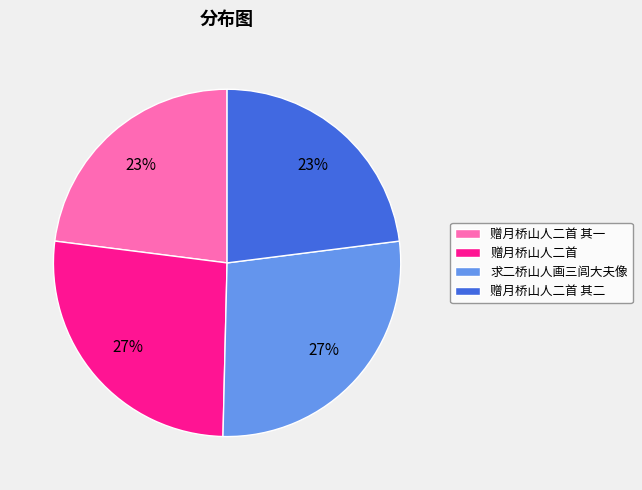

Which has a higher value, 赠月桥山人二首 or 赠月桥山人二首 其一?

赠月桥山人二首